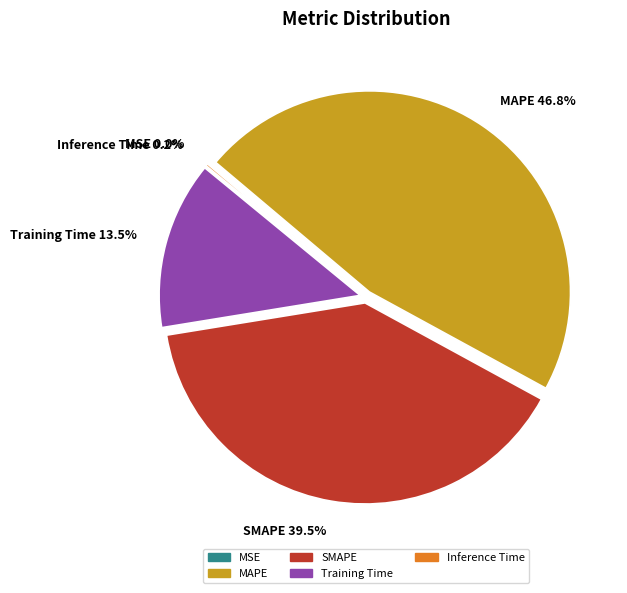

What is the largest slice in the pie chart?

MAPE